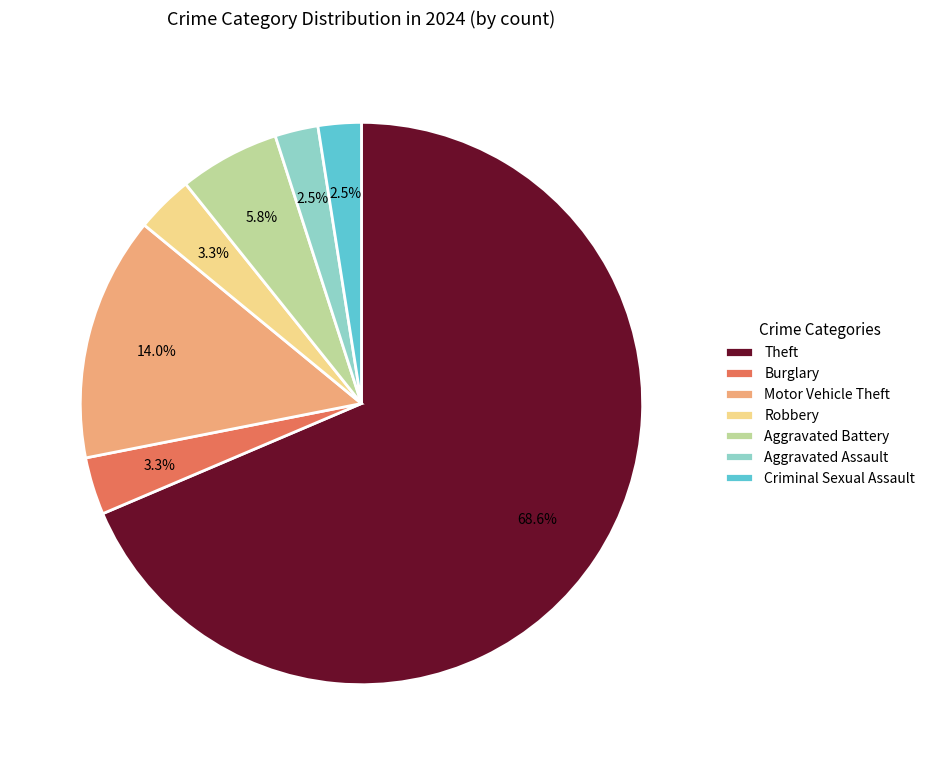

Which category has the biggest portion of the pie?

Theft